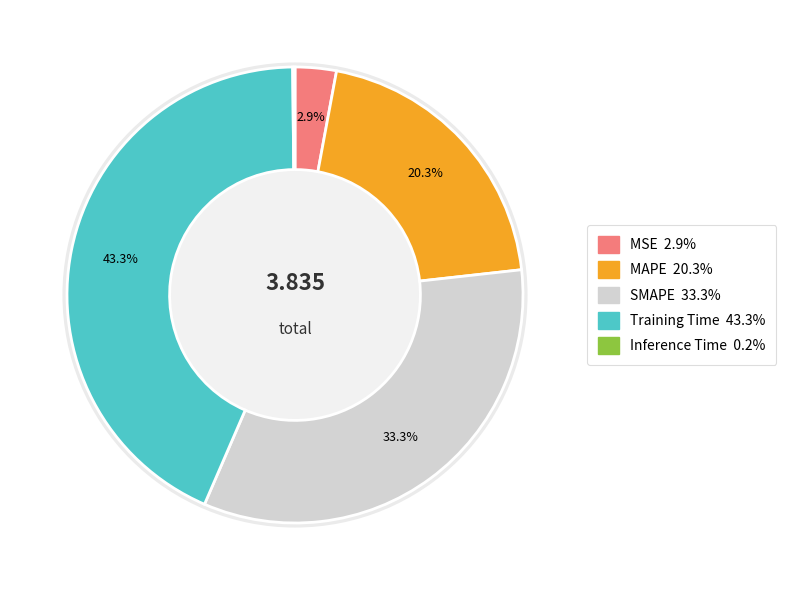

Which slice is the smallest?

Inference Time